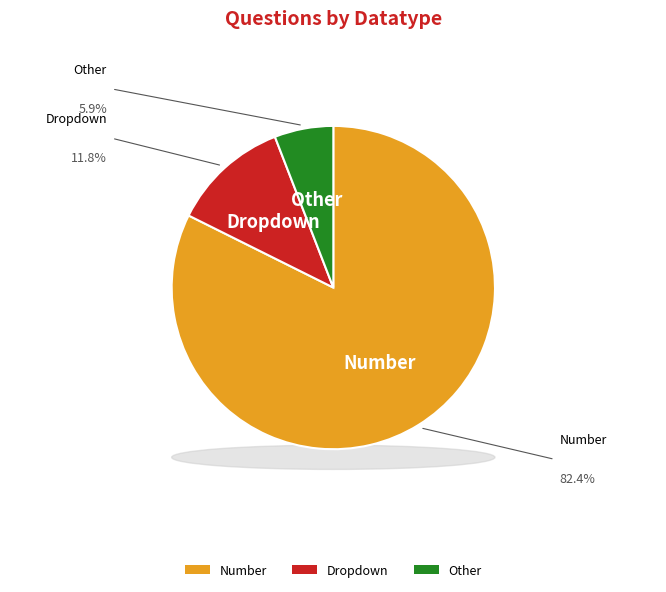

To the nearest percent, what is the combined percentage of Other and Dropdown?

18%